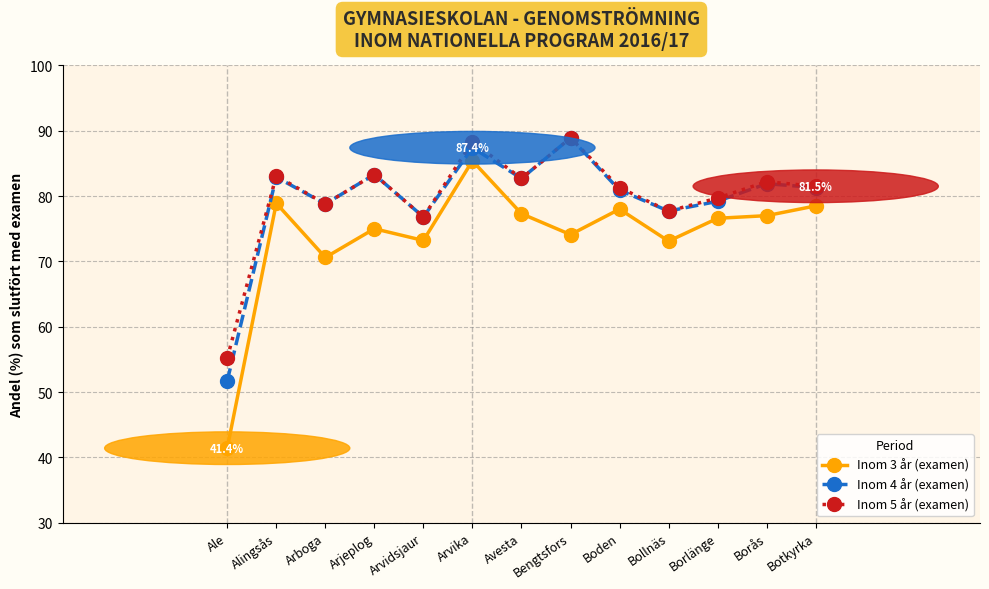

What is the approximate value of Inom 3 år (examen) at Ale?

41.4